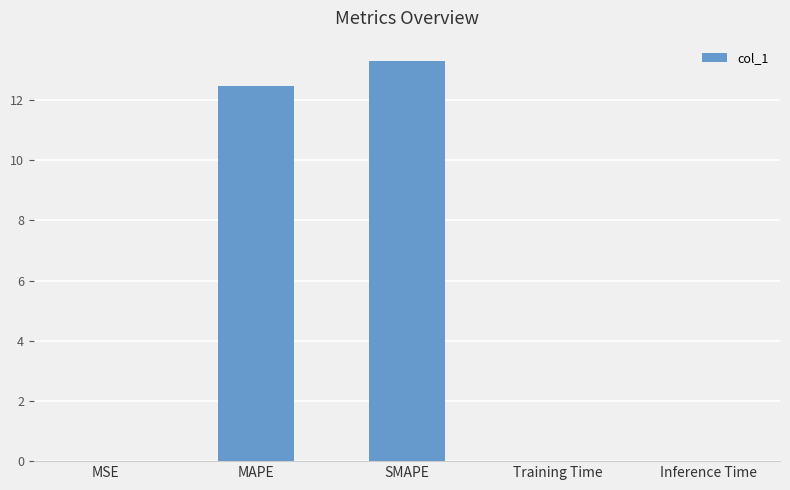

Which has a higher value, Training Time or SMAPE?

SMAPE